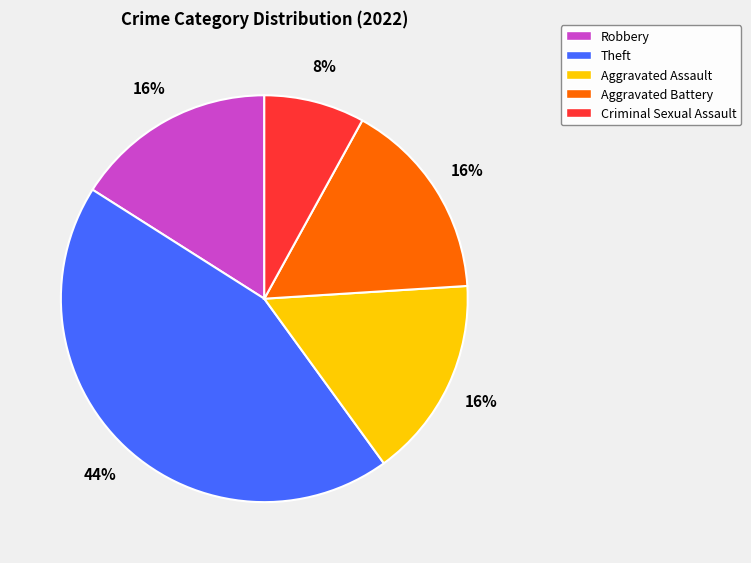

To the nearest percent, what is the difference between the largest and smallest slice percentages?

36%